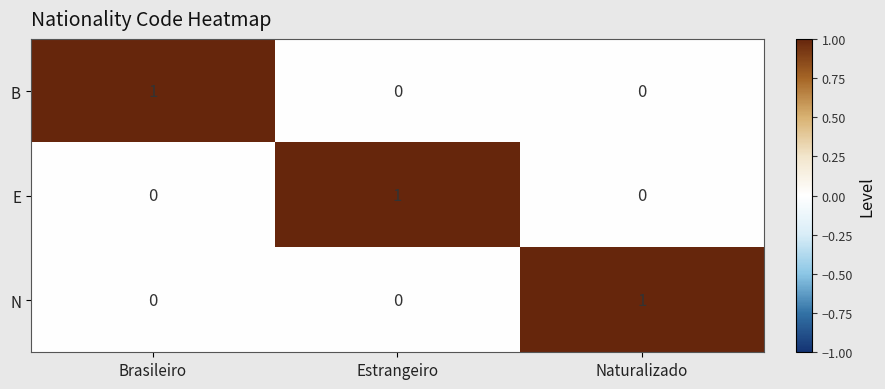

The B series shows 0 at Naturalizado. True or false?

True